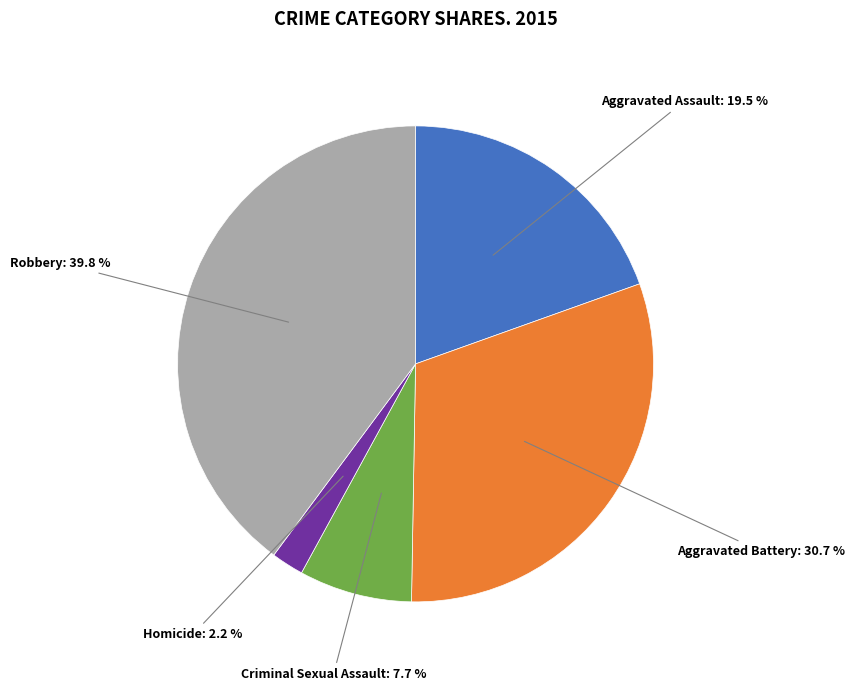

To the nearest percent, what is the average slice percentage?

20%